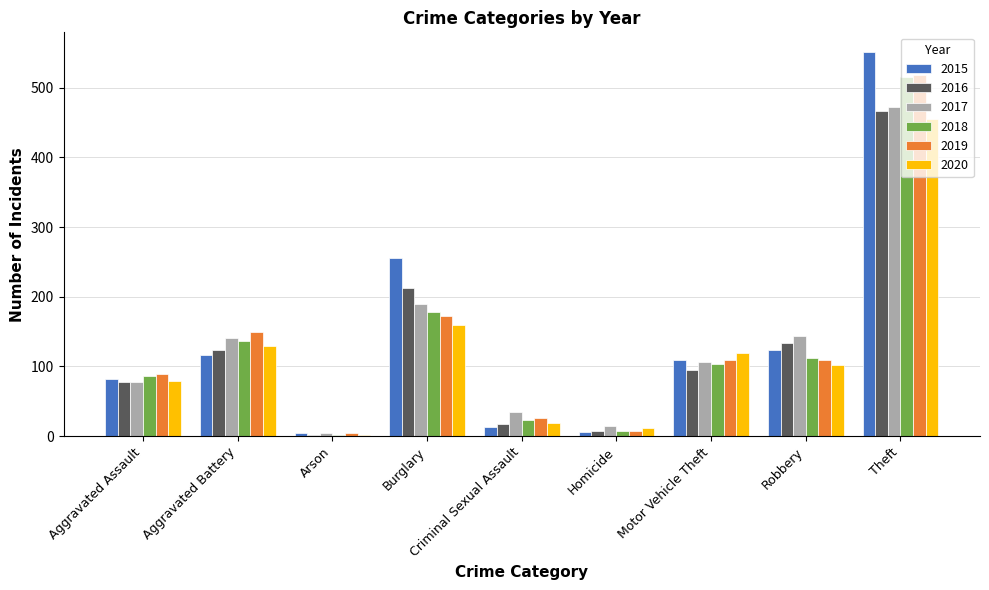

What is the maximum value for 2020?

455